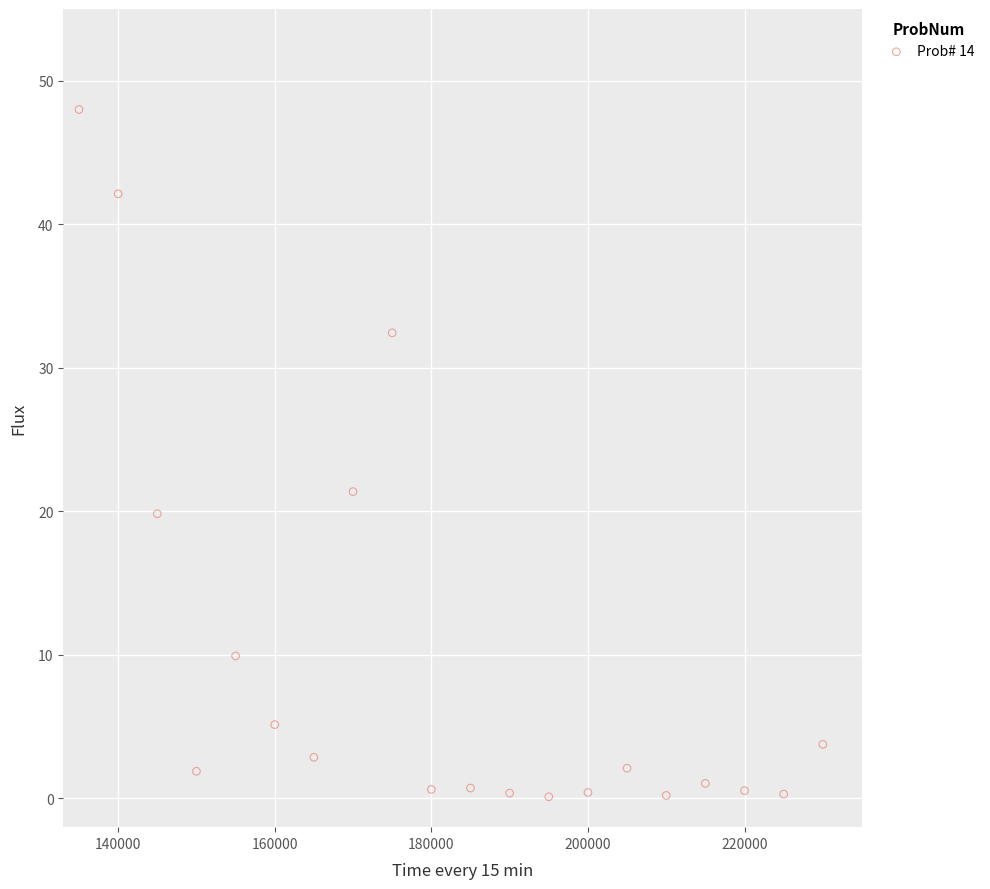

What Y value in the scatter plot is closest to 24?

21.4